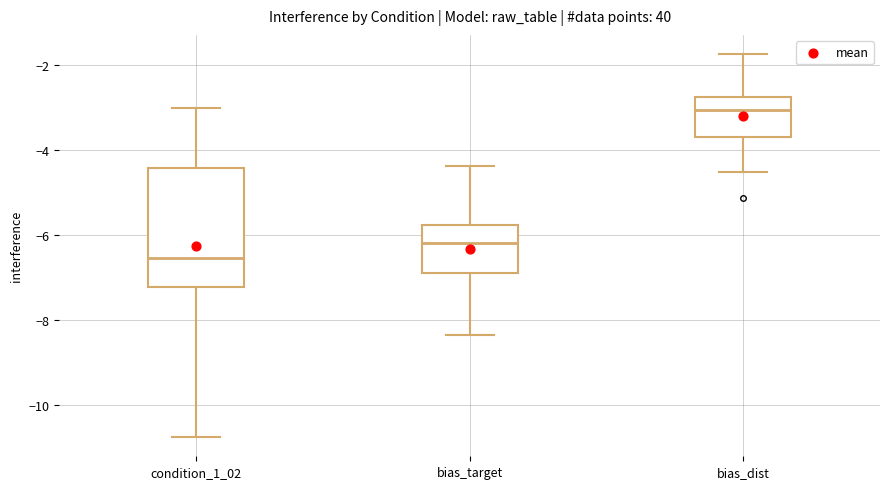

Reading left to right, read every box against the y-axis: the position of its median line, the range the box covers, and the ends of its whiskers. The values are not printed on the chart, so give them approximately, as read against the axis.

condition_1_02: median -6.6, box -7.2 to -4.4, whiskers -10.8 to -3.0
bias_target: median -6.2, box -6.8 to -5.8, whiskers -8.4 to -4.4
bias_dist: median -3.0, box -3.6 to -2.8, whiskers -4.6 to -1.8